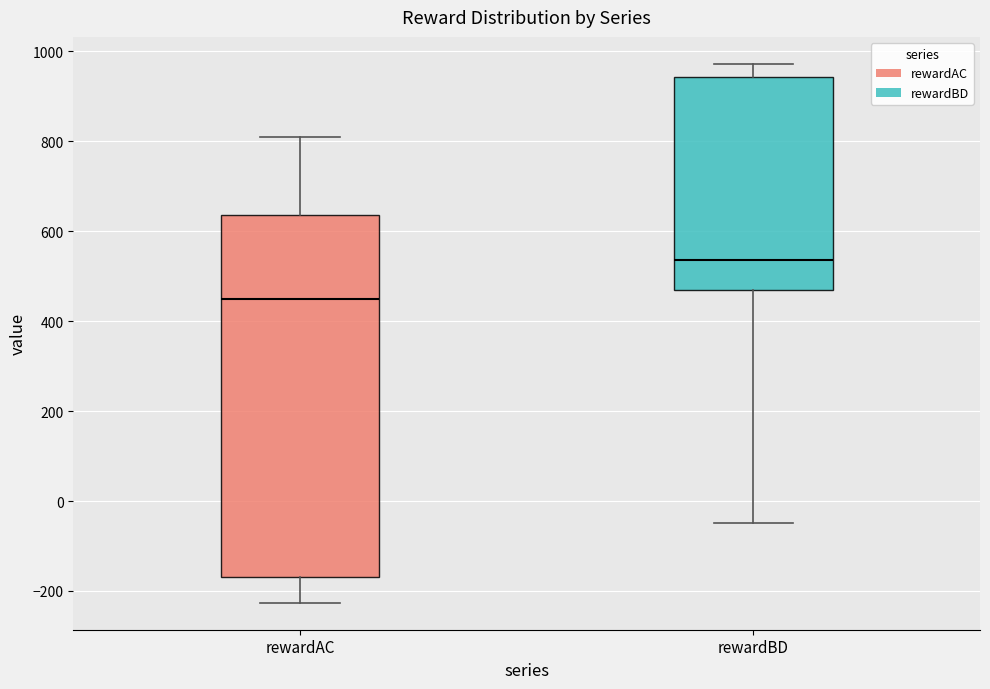

Reading left to right, read every box against the y-axis: the position of its median line, the range the box covers, and the ends of its whiskers. The values are not printed on the chart, so give them approximately, as read against the axis.

rewardAC: median 440, box -160 to 640, whiskers -220 to 820
rewardBD: median 540, box 460 to 940, whiskers -40 to 980